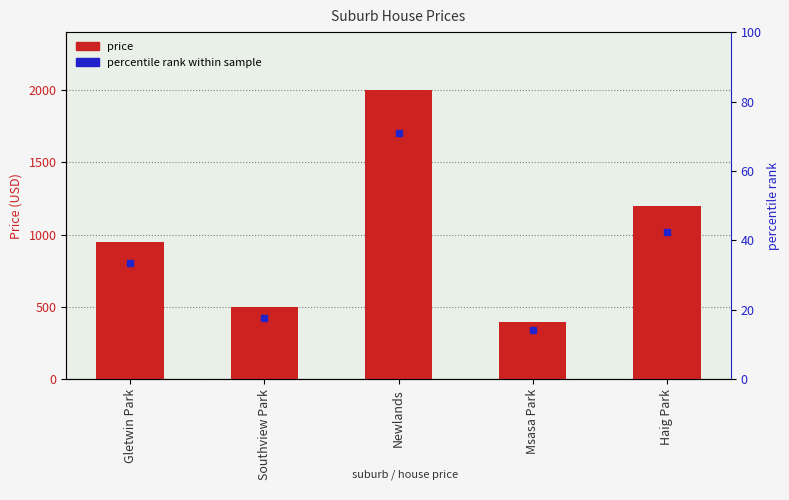

Where is the data nearest to the value 1200?

Haig Park